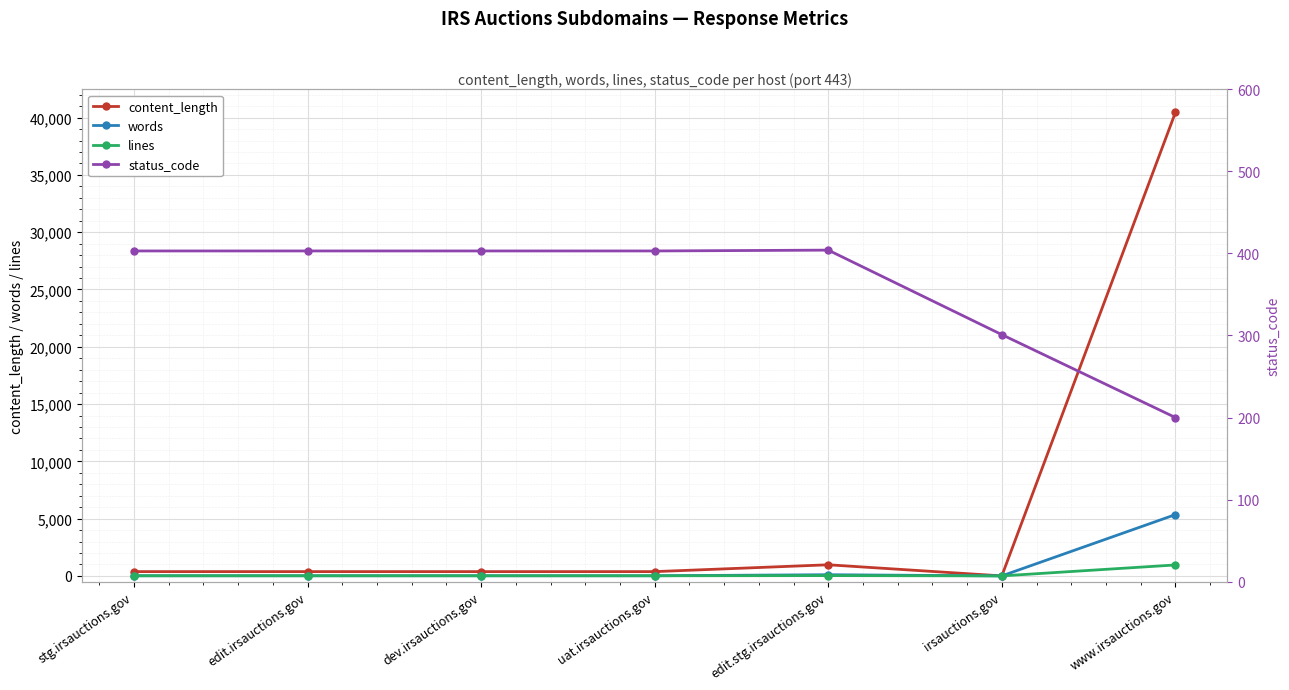

At which category does content_length reach its first local peak?

edit.irsauctions.gov